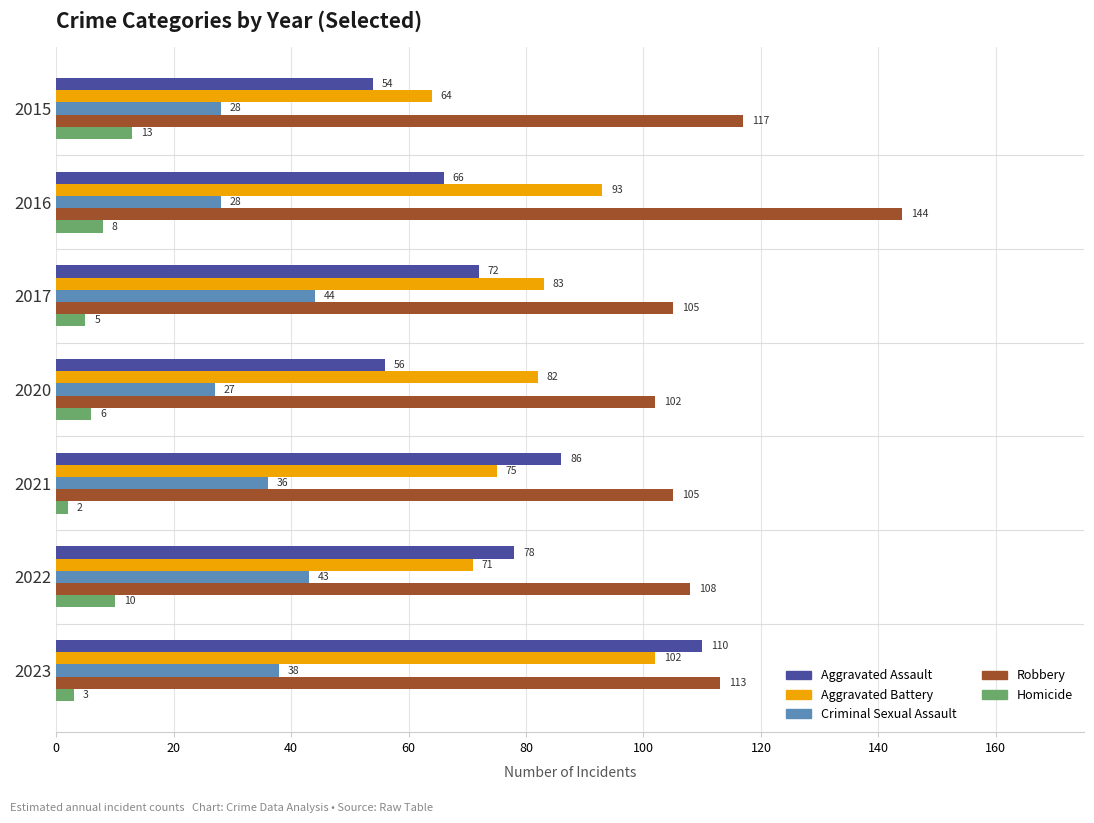

Count the Aggravated Battery values in the range 71 to 93.

5